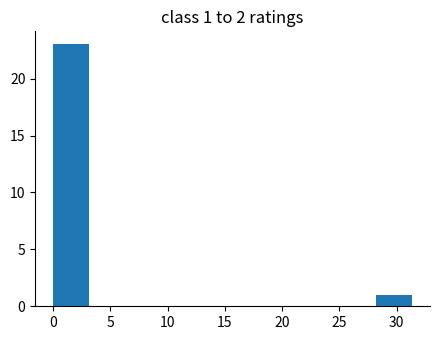

Which range on the x-axis has the tallest bar?

0.0 to 3.0